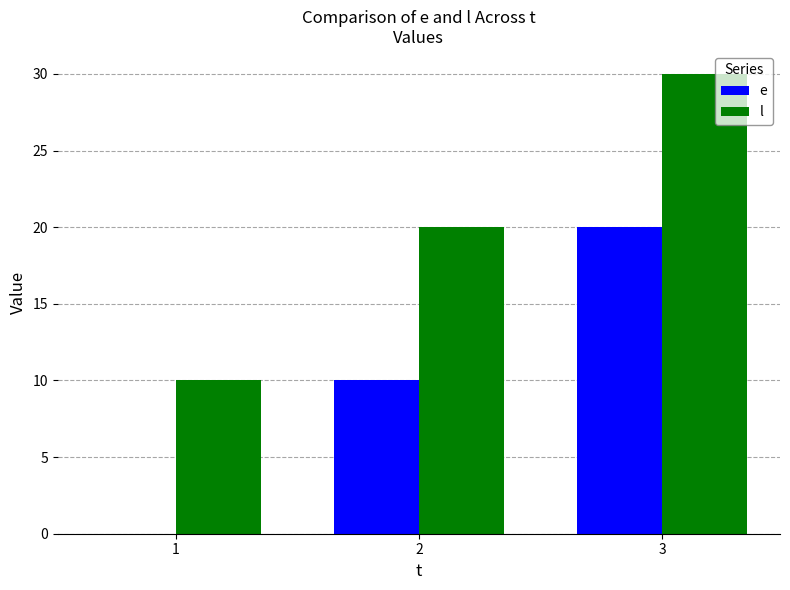

Read the l value at 3.

30